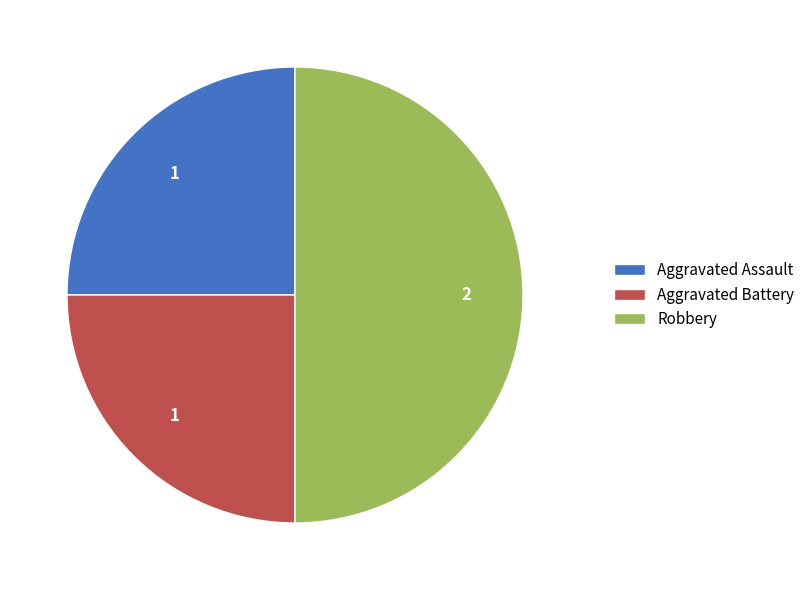

Does Aggravated Battery account for over 50% of the chart?

No